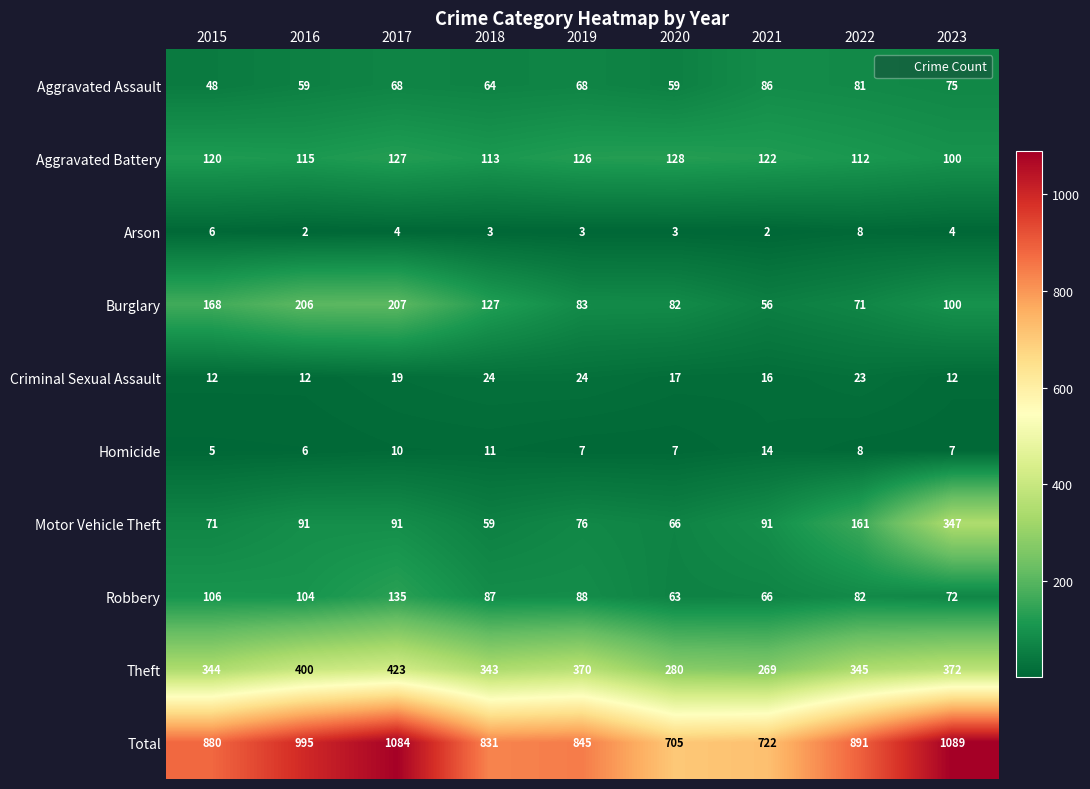

What is the total value across all series at 2023?

2178